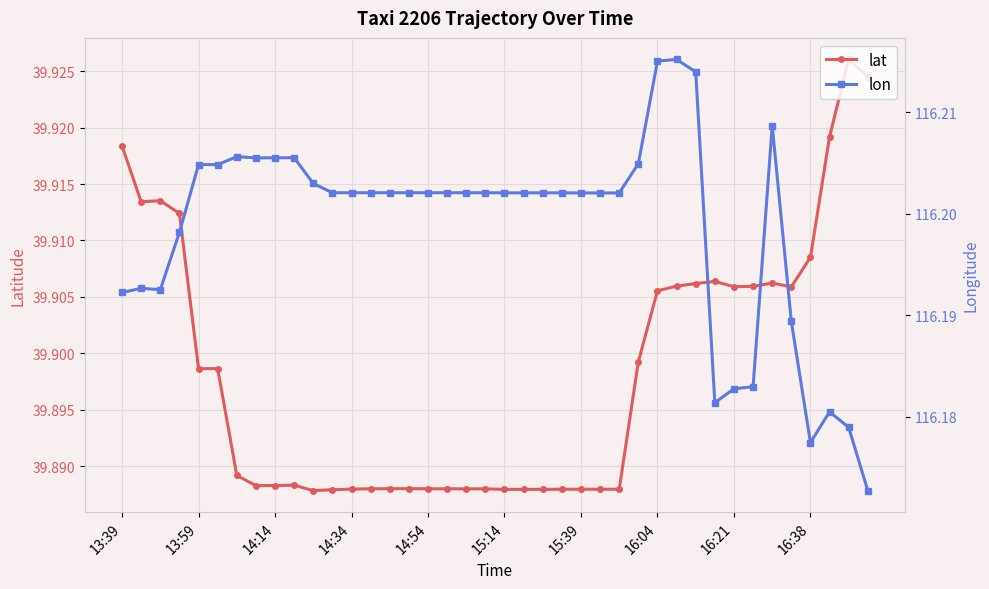

True or false: lat has more than 2 points higher than both neighbors.

True